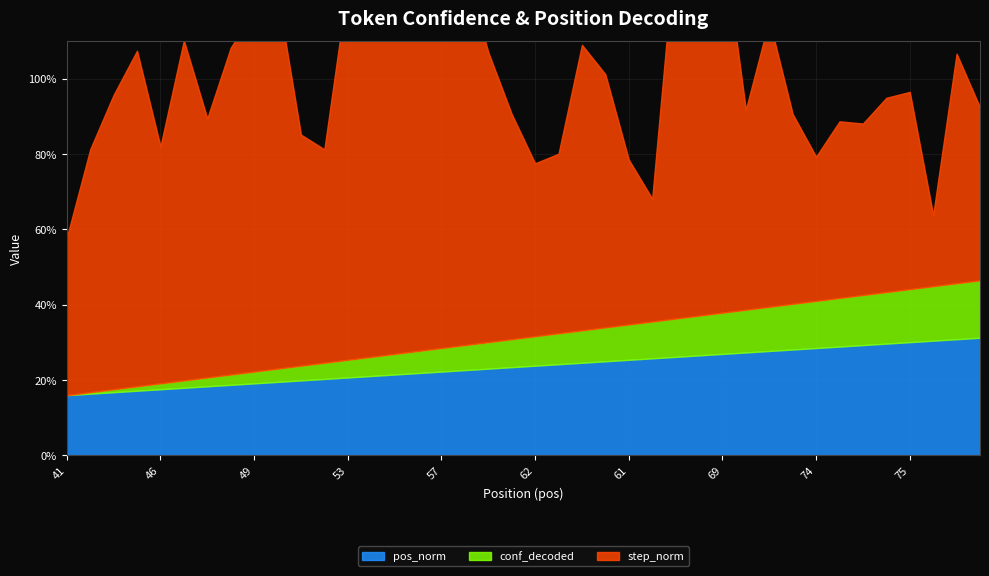

True or false: step_norm and pos_norm intersect in this chart.

False